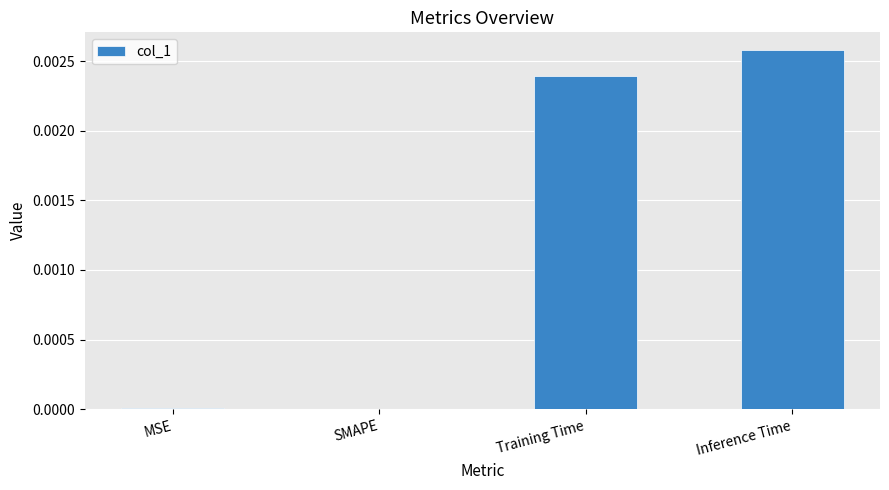

Which label corresponds to the largest value in the chart?

Inference Time